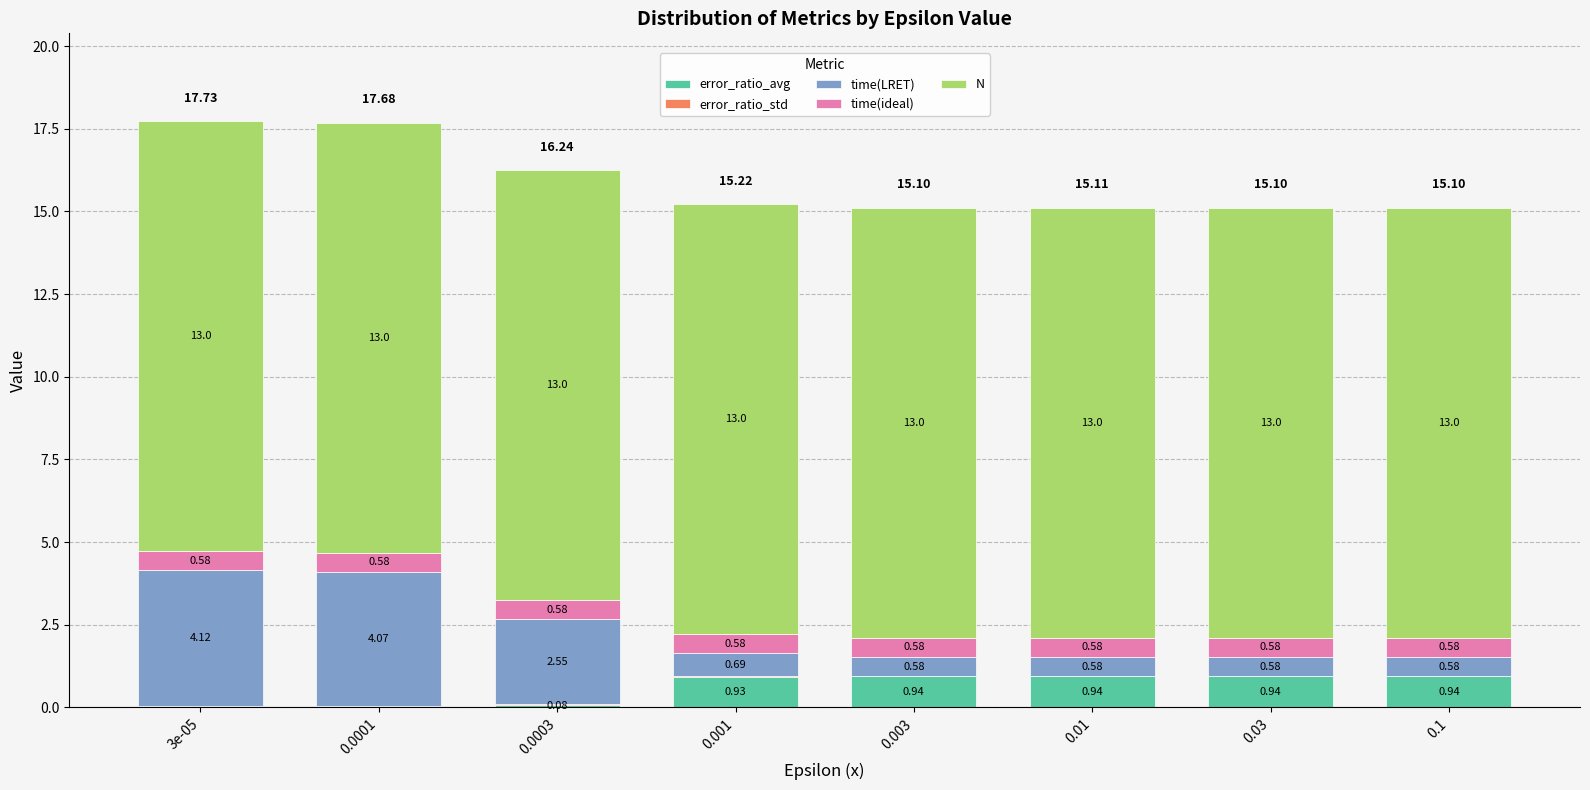

What is the total value across all series at 0.001?

15.2